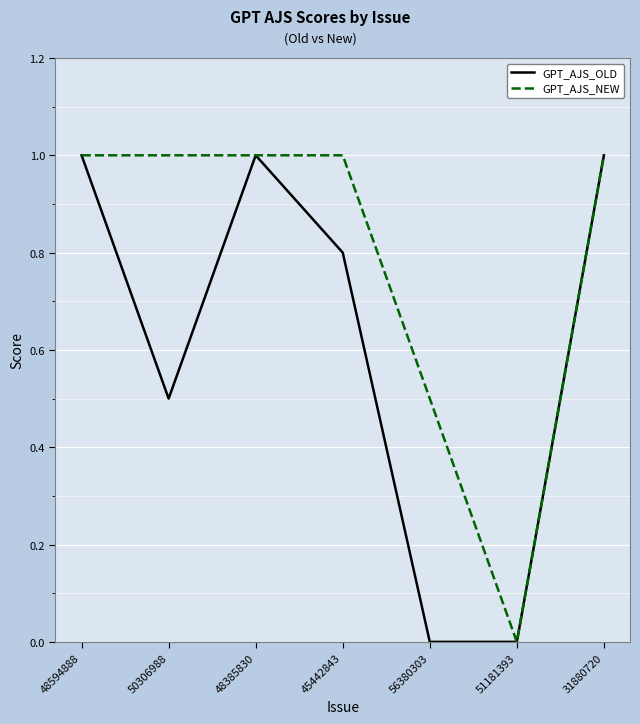

Is it true that GPT_AJS_OLD equals 0.5 at 50306988?

True